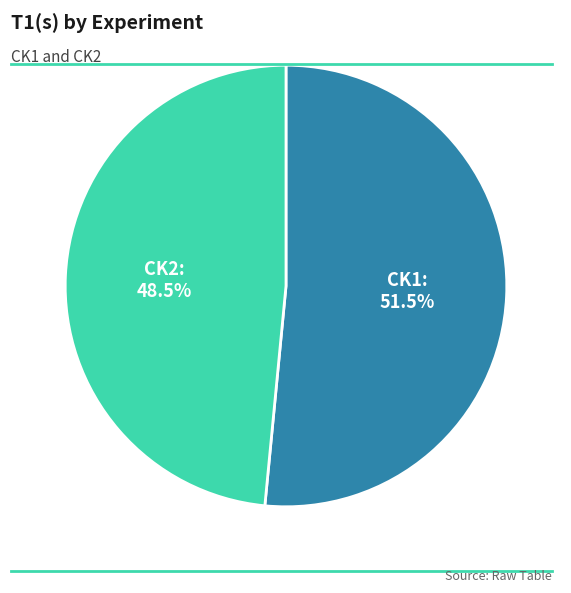

Which category has the smallest portion of the pie?

CK2